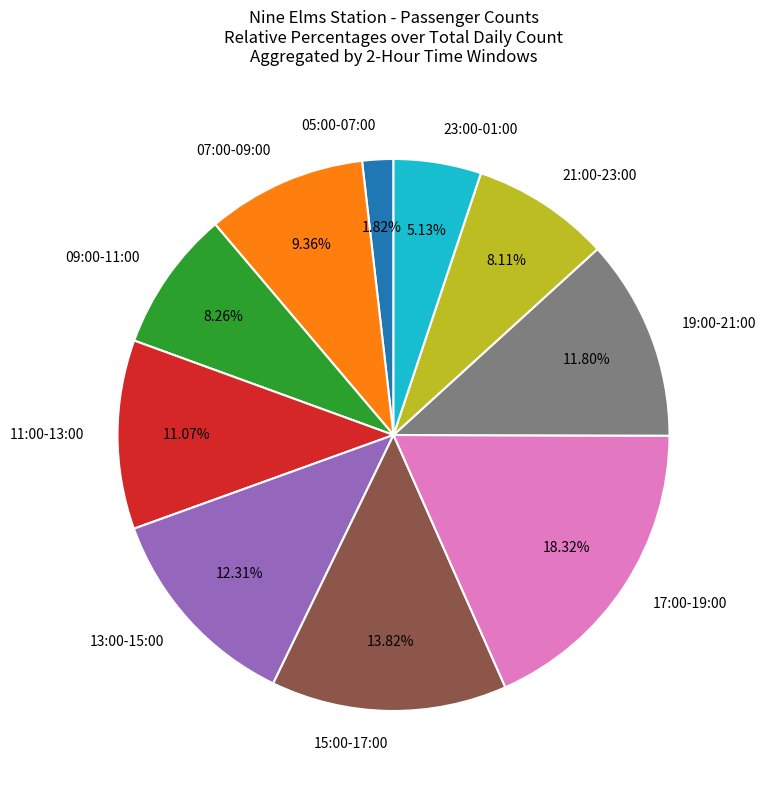

Do 19:00-21:00 and 21:00-23:00 together represent more than half of the pie?

No